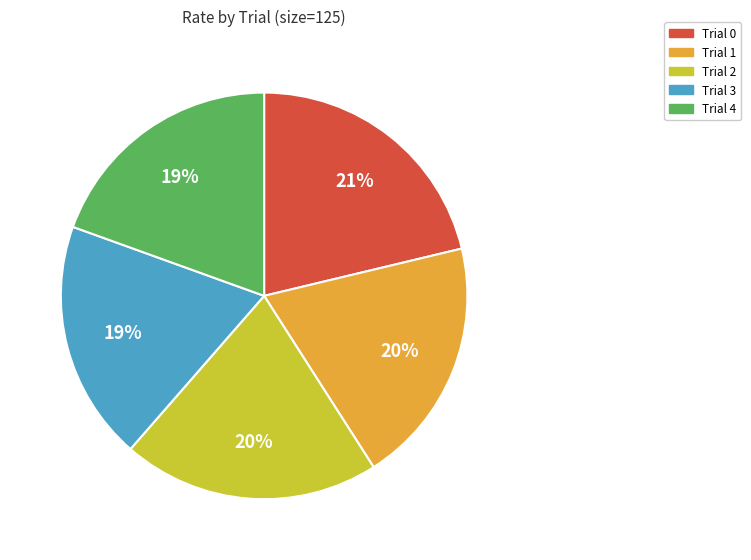

True or false: Trial 1 accounts for 13% of the total.

False